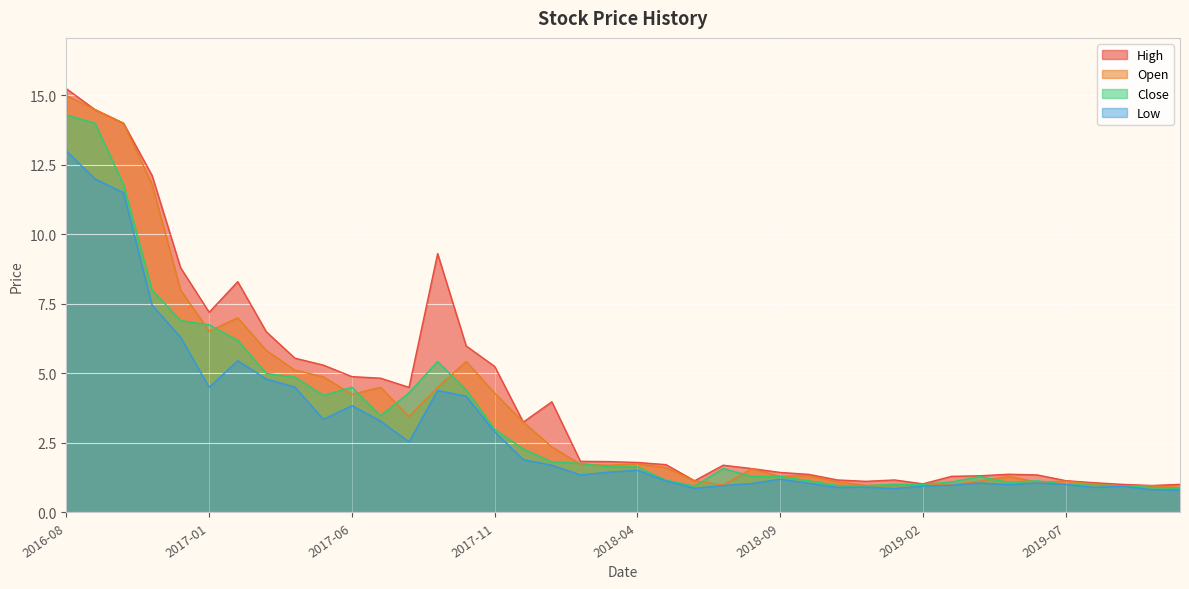

True or false: High has a value of 1.6 at 2018-08-01.

True